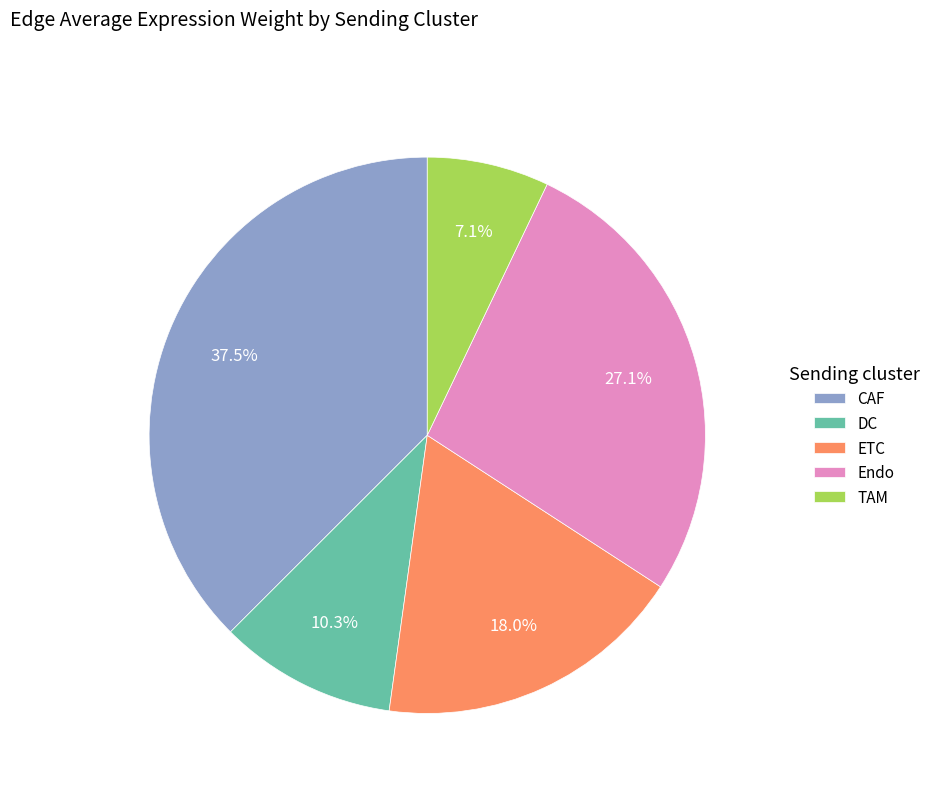

True or false: Endo accounts for 27% of the total.

True